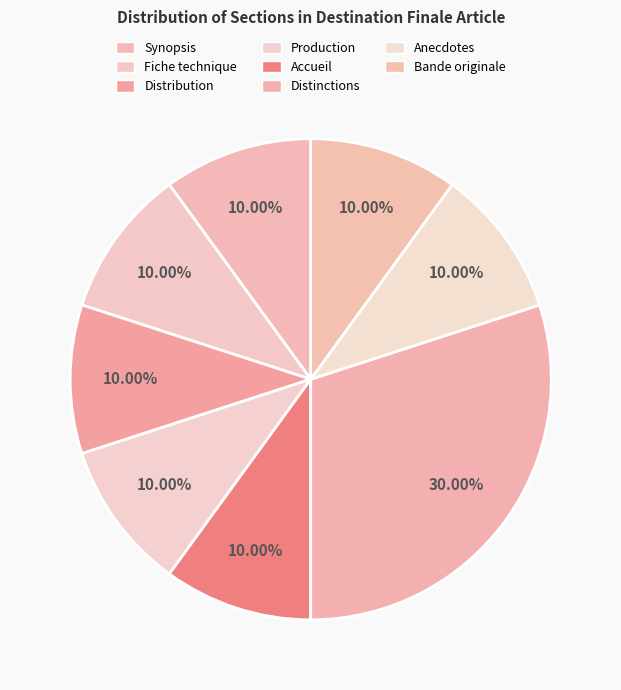

Is Fiche technique the majority of the pie?

No